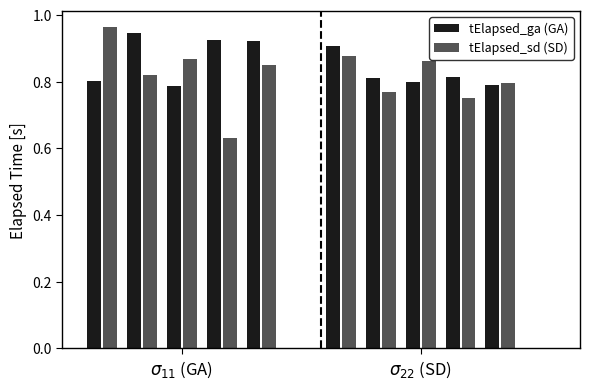

Which series has the largest range (max minus min)?

tElapsed_sd (SD)